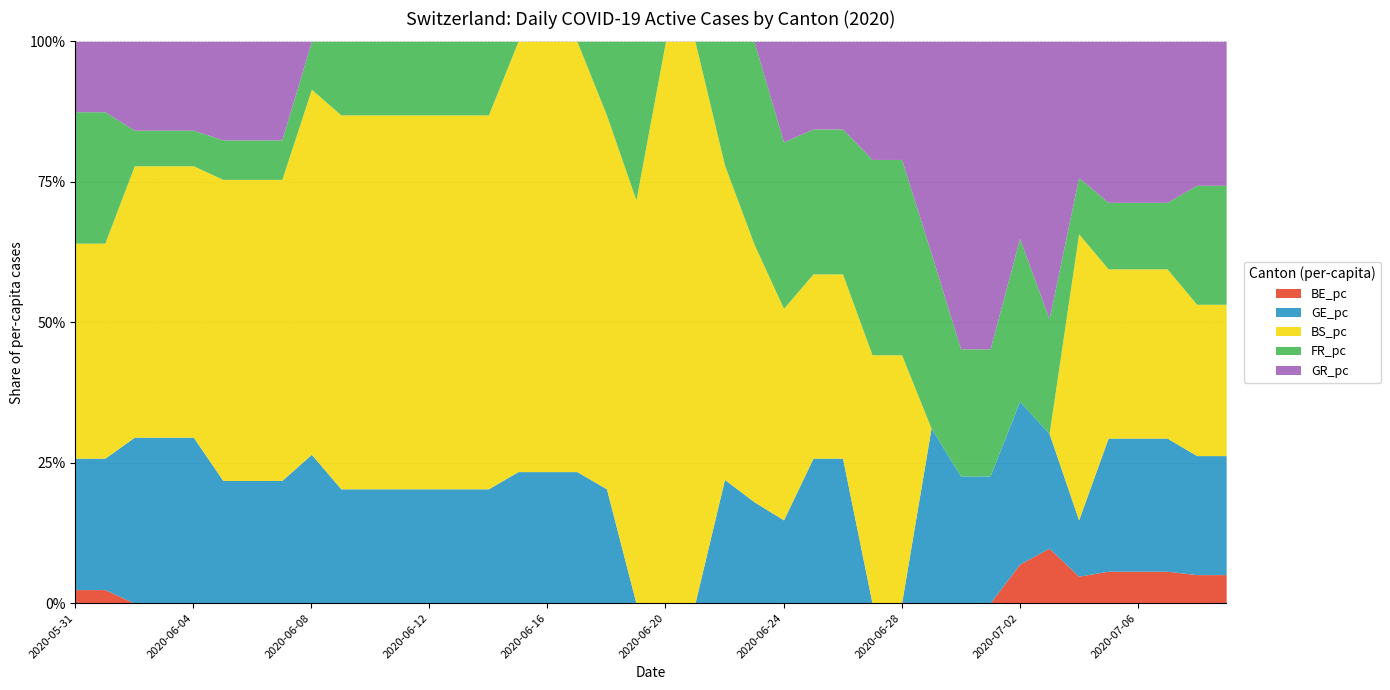

At how many categories does at least one series exceed 0?

40